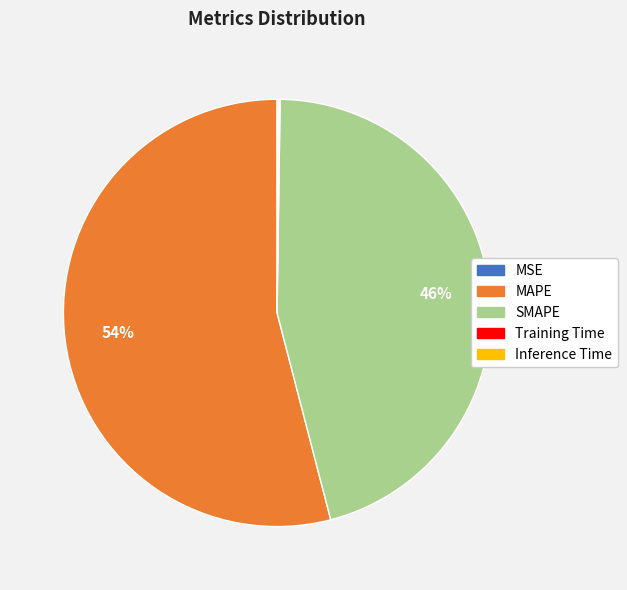

Is there a majority slice in this chart?

Yes